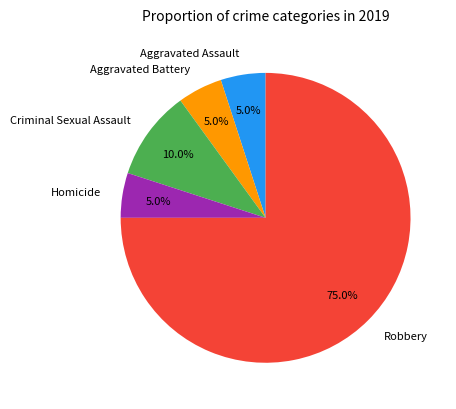

Which slice is the largest?

Robbery